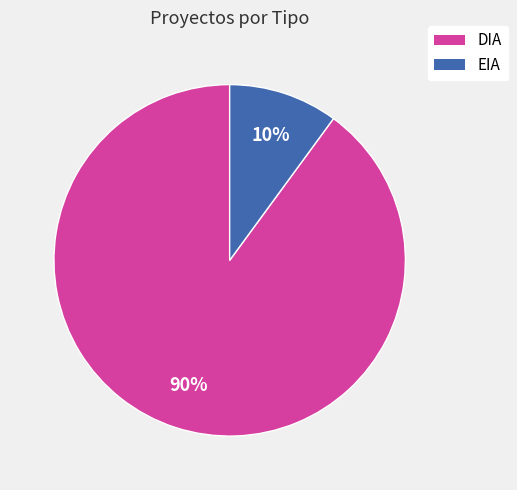

Which slice is the largest?

DIA